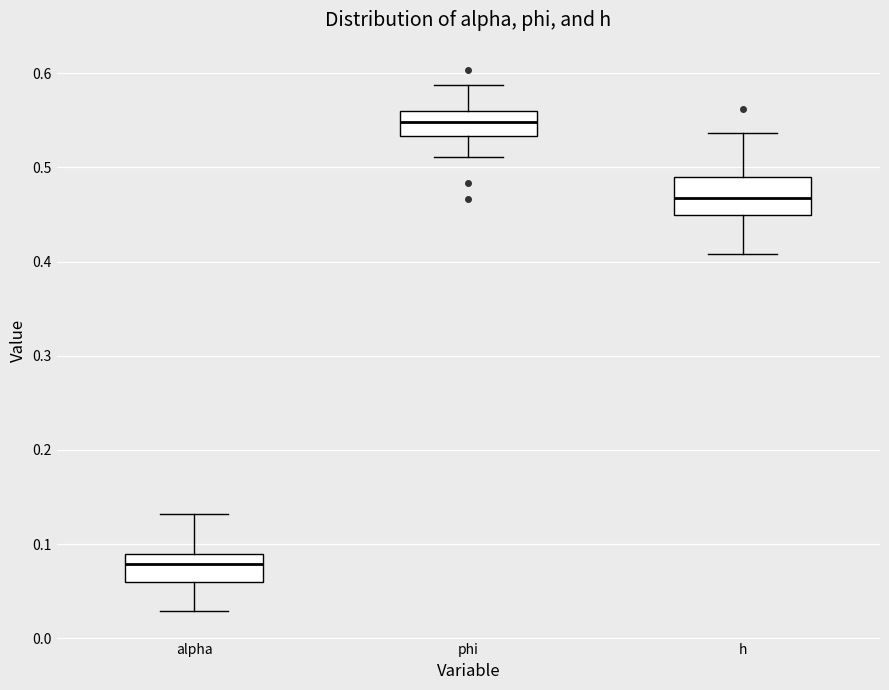

Which box has the lowest median line?

alpha